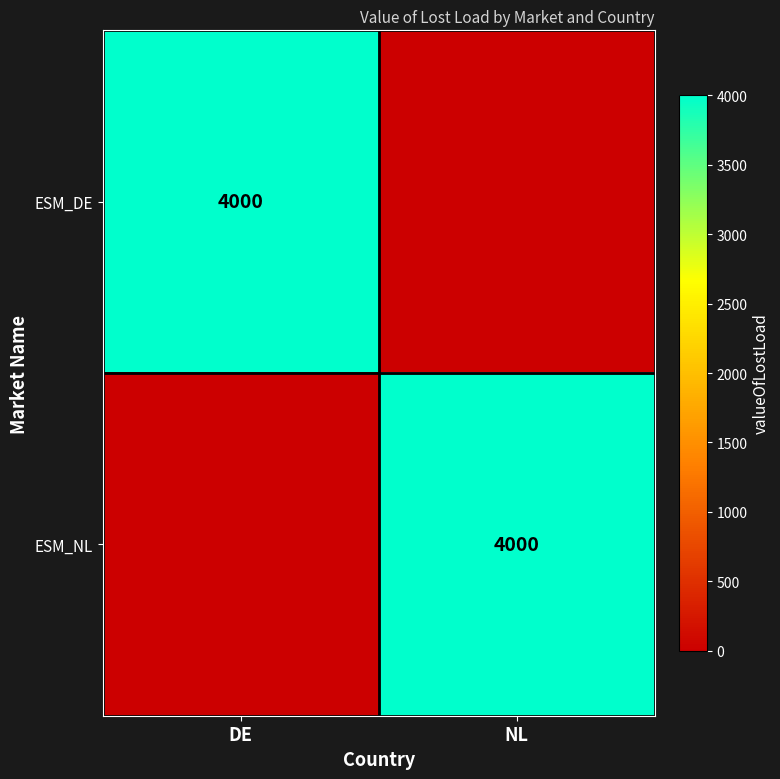

The value of ESM_NL at NL is 4000. True or false?

True